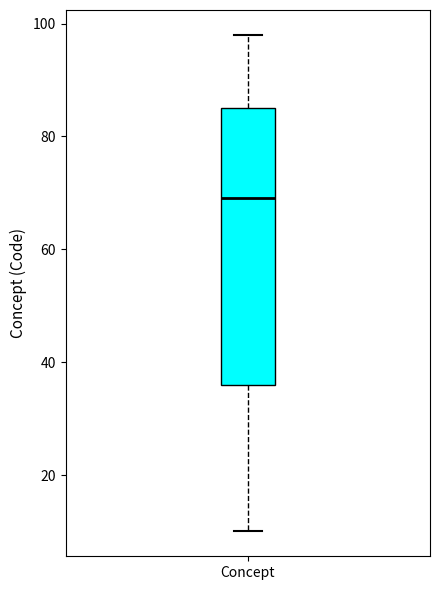

Transcribe this box plot: give where the median line is, the range the box spans, and where the two whiskers end, as read against the y-axis. The values are not printed on the chart, so give them approximately, as read against the axis.

median 70, box 36 to 86, whiskers 10 to 98